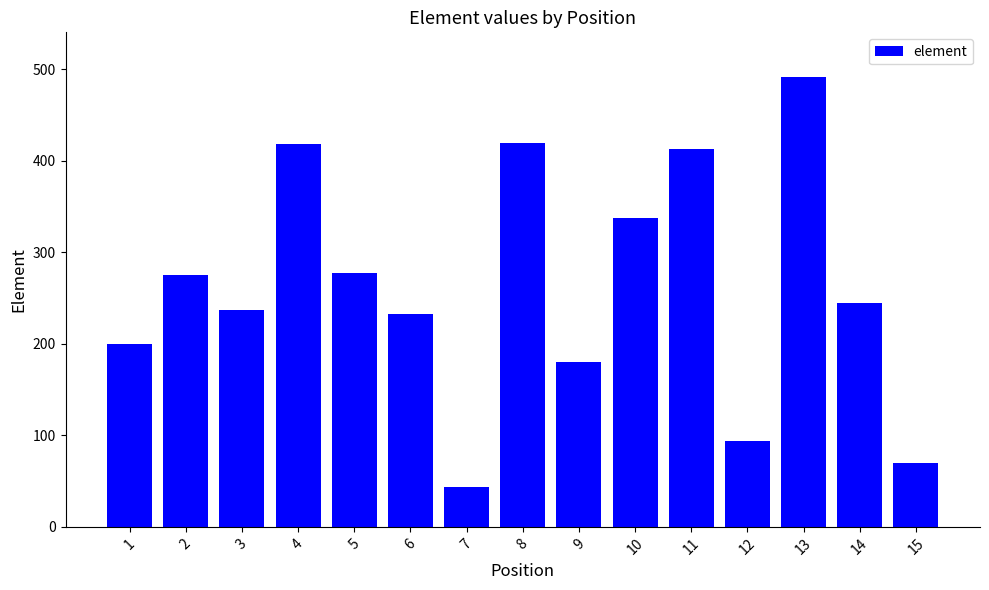

What value does the data have at 6, to the nearest 5?

235